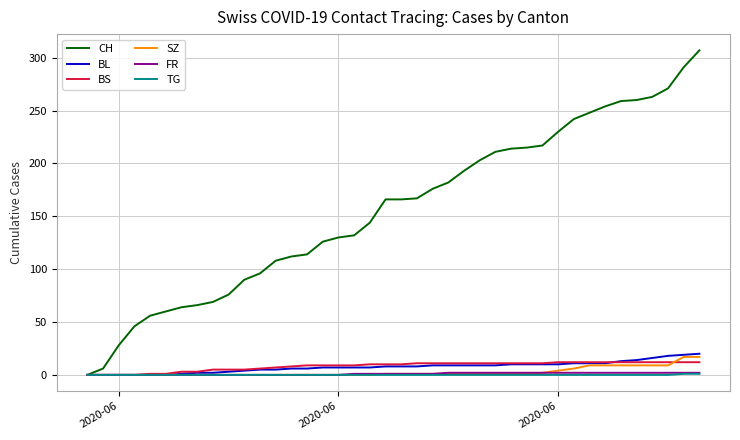

What is the highest value of the BS series?

12